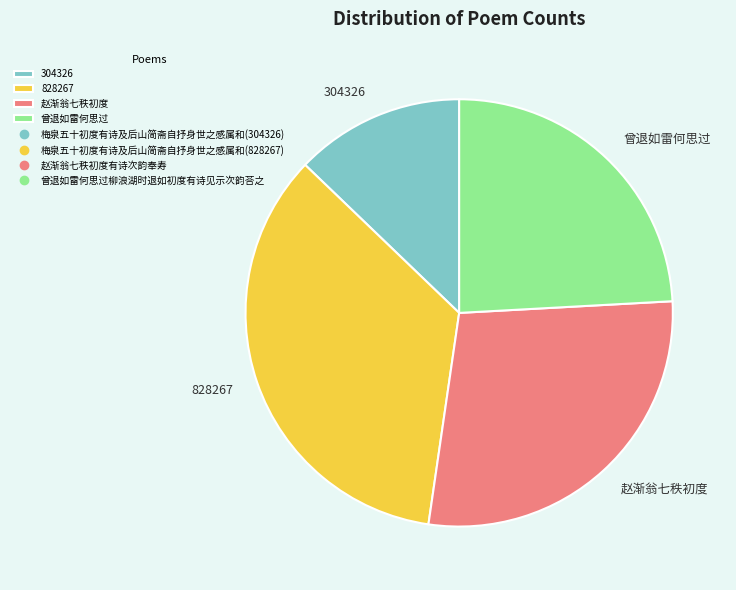

Is the sum of 828267 and 304326 greater than half?

No